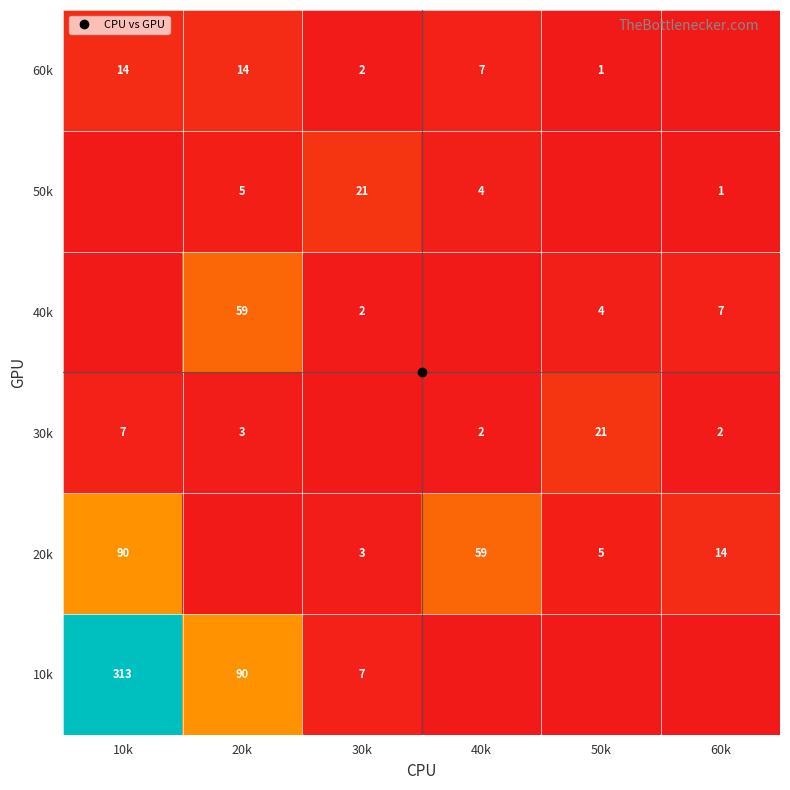

Which has a higher value, 10k or 20k?

10k